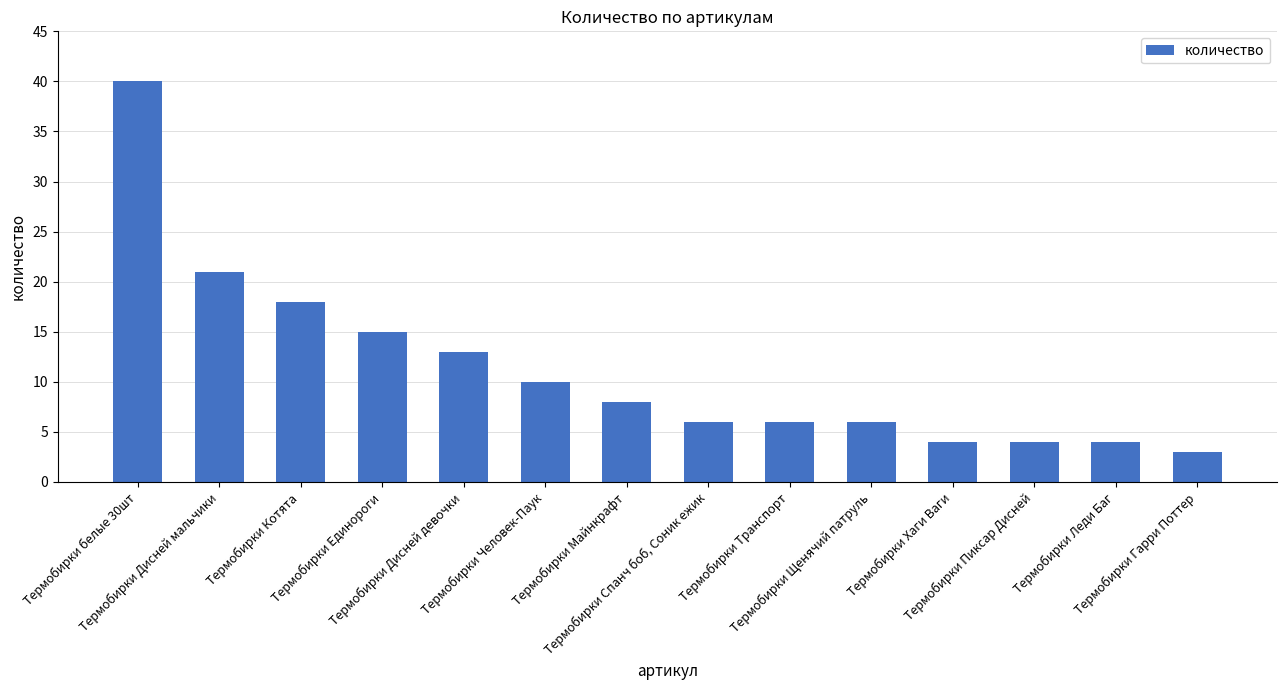

What is the ratio of the value at Термобирки Щенячий патруль to the value at Термобирки Транспорт?

1.0